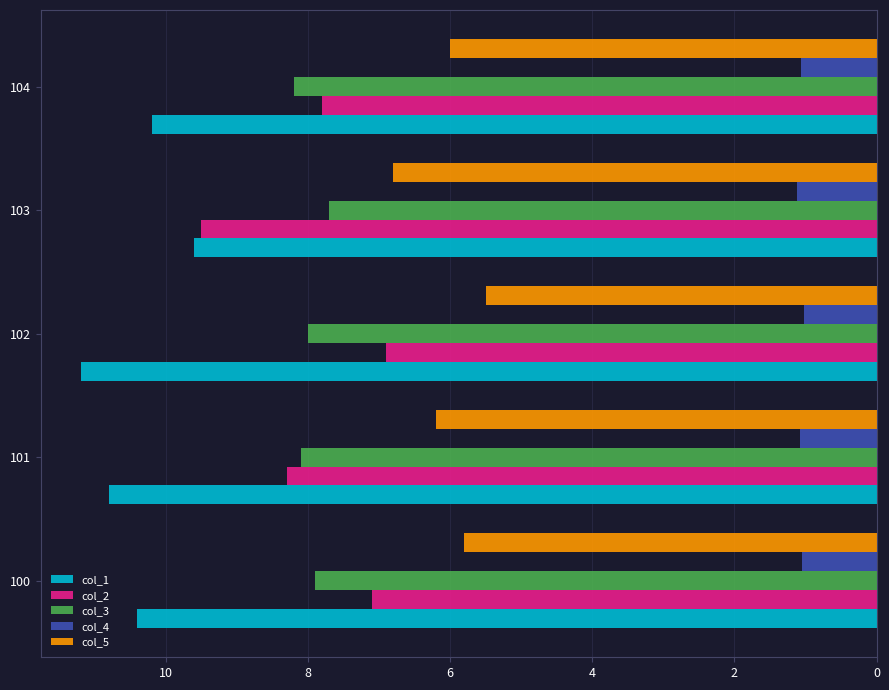

At how many categories does at least one series exceed 9?

5